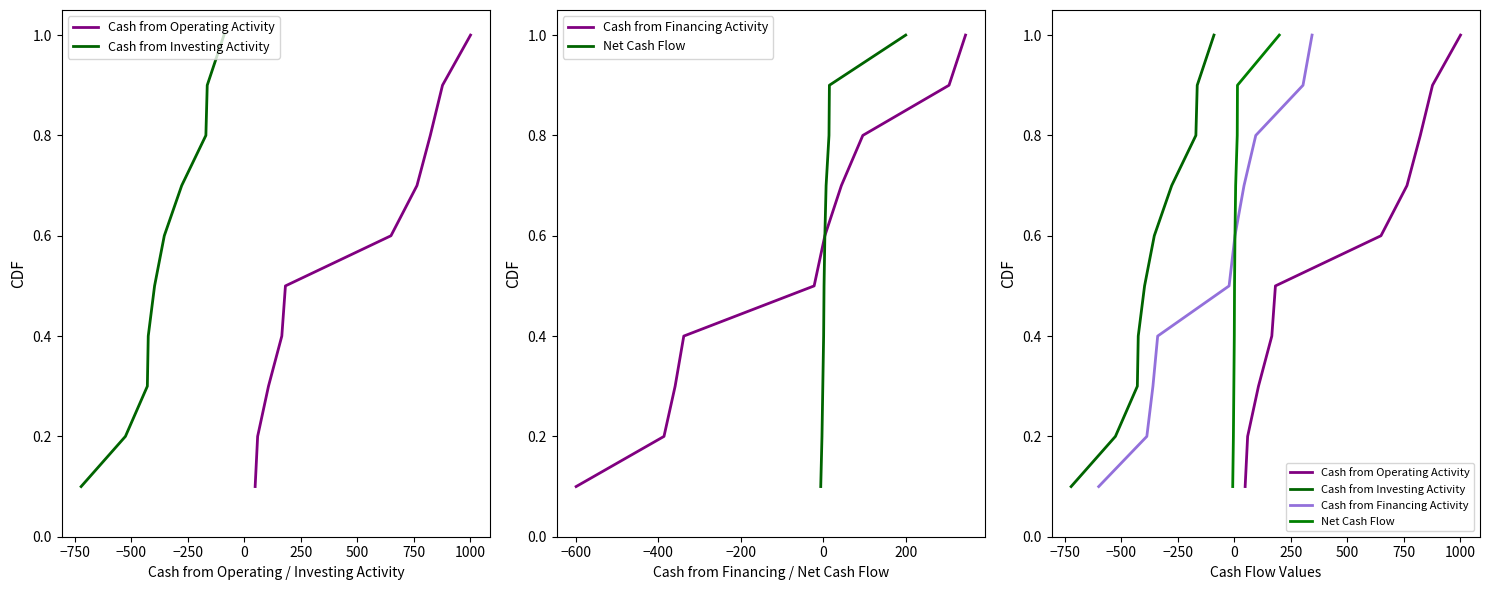

True or false: Cash from Operating Activity has more than 0 interior local peaks.

False